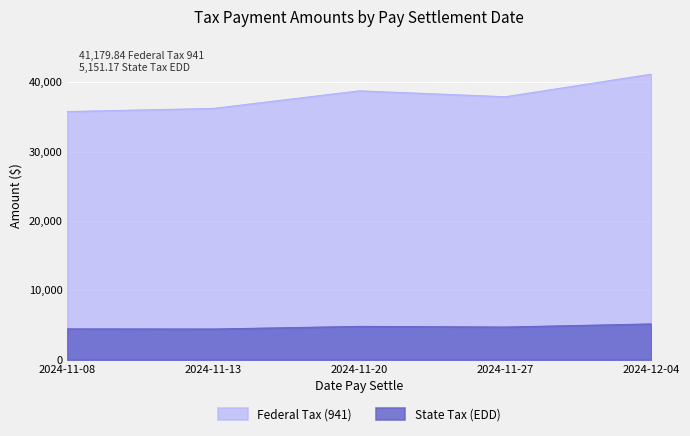

Which series has the largest total across all categories?

Federal Tax (941)